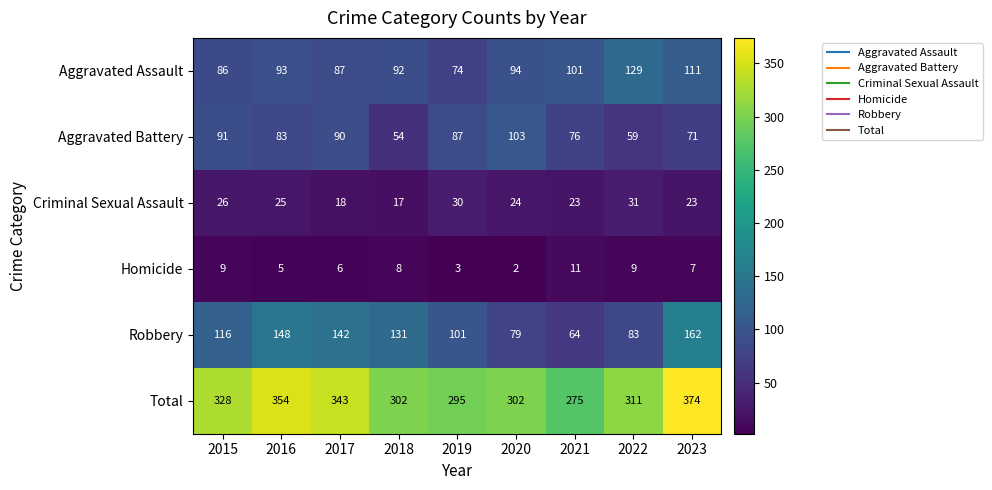

What is the spread (max minus min) of values at 2017?

337